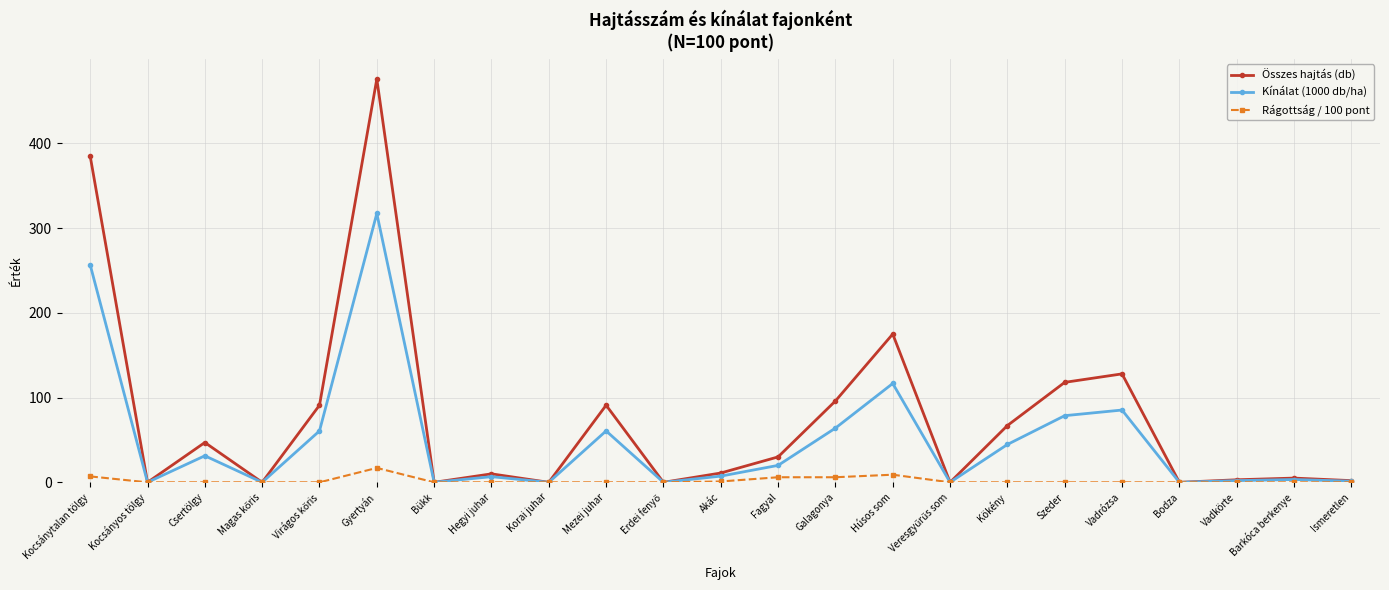

Where is Összes hajtás (db) nearest to the value 238?

Húsos som